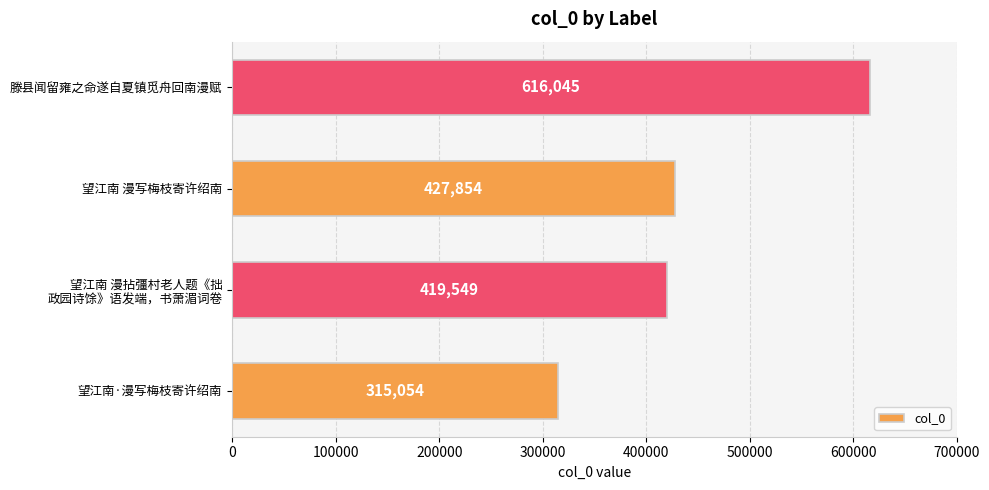

At which label is the value closest to 465549?

望江南 漫写梅枝寄许绍南